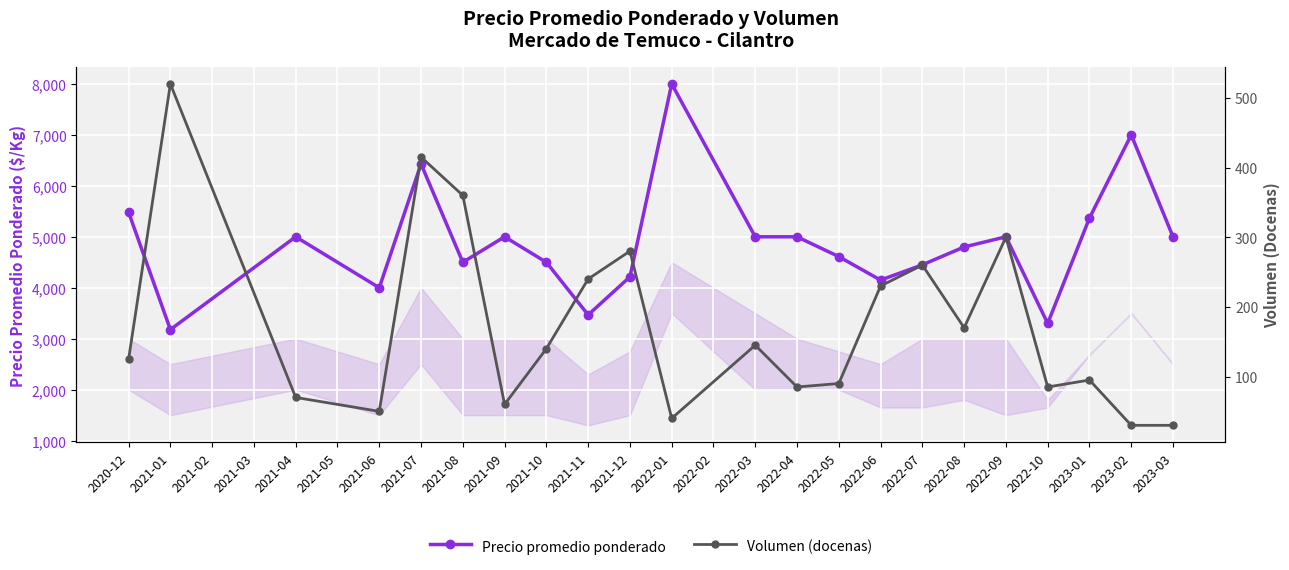

Which category has the highest value in the Volumen (docenas) series?

2021-01